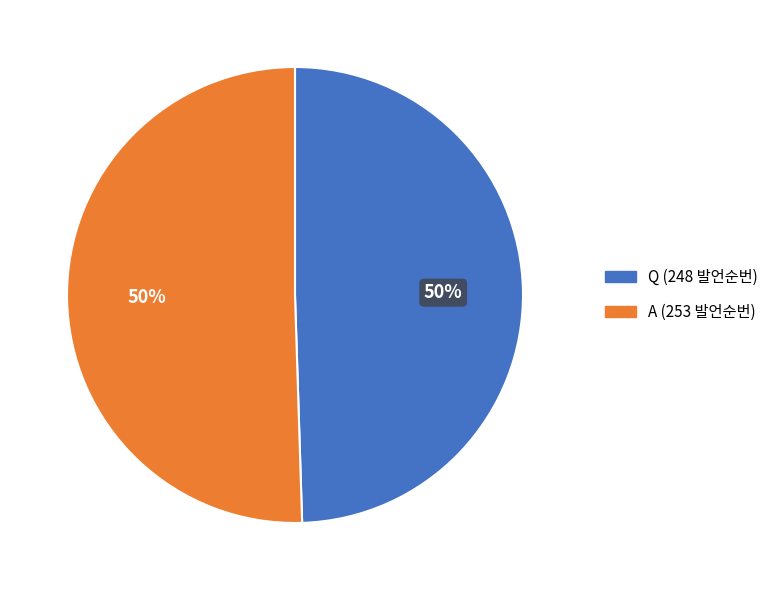

What is the ratio of the value at A to the value at Q?

1.0